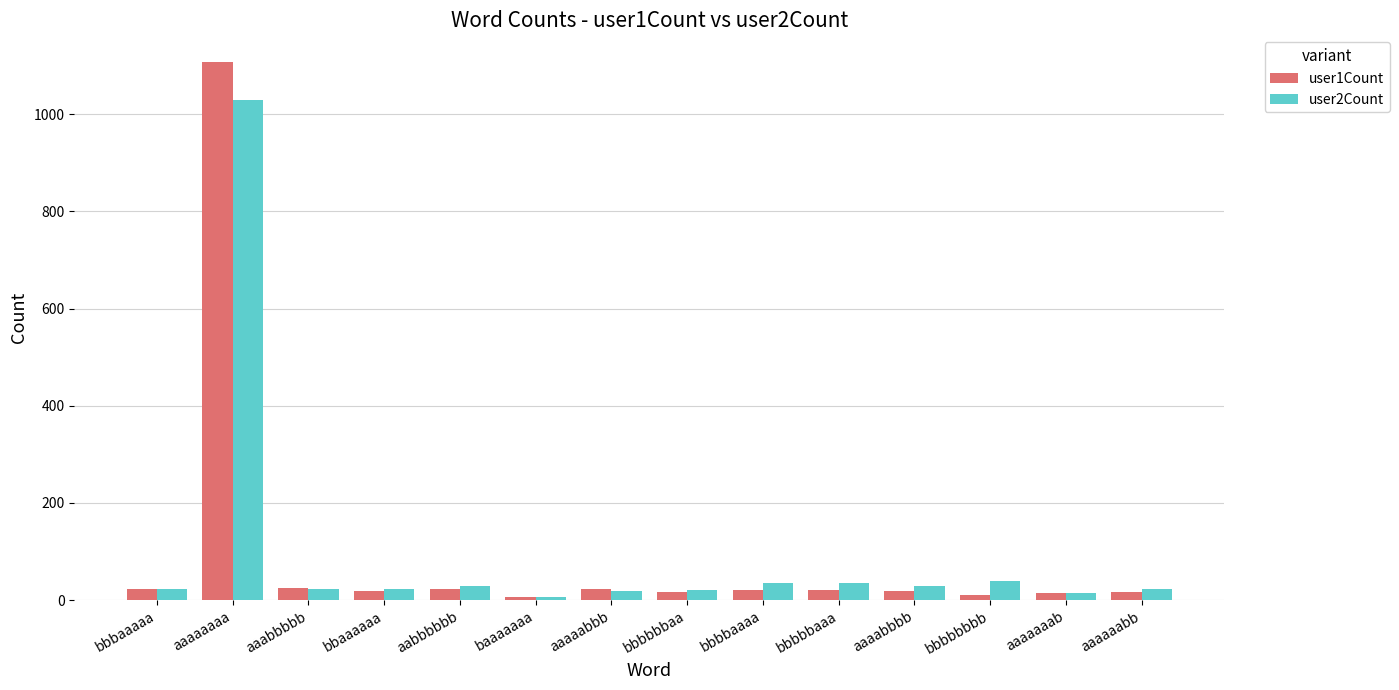

List the series in order of their peak value, highest first.

user1Count, user2Count